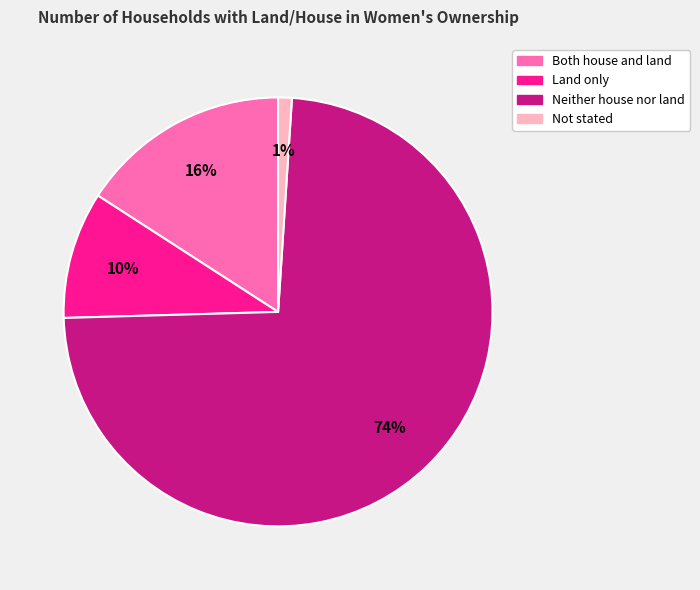

Rank the categories by value from lowest to highest.

Not stated, Land only, Both house and land, Neither house nor land